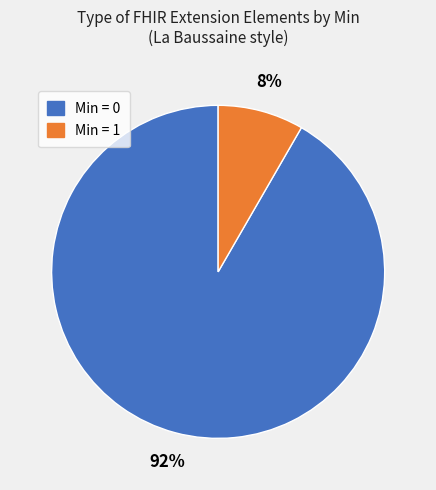

Count the number of slices in the pie.

2